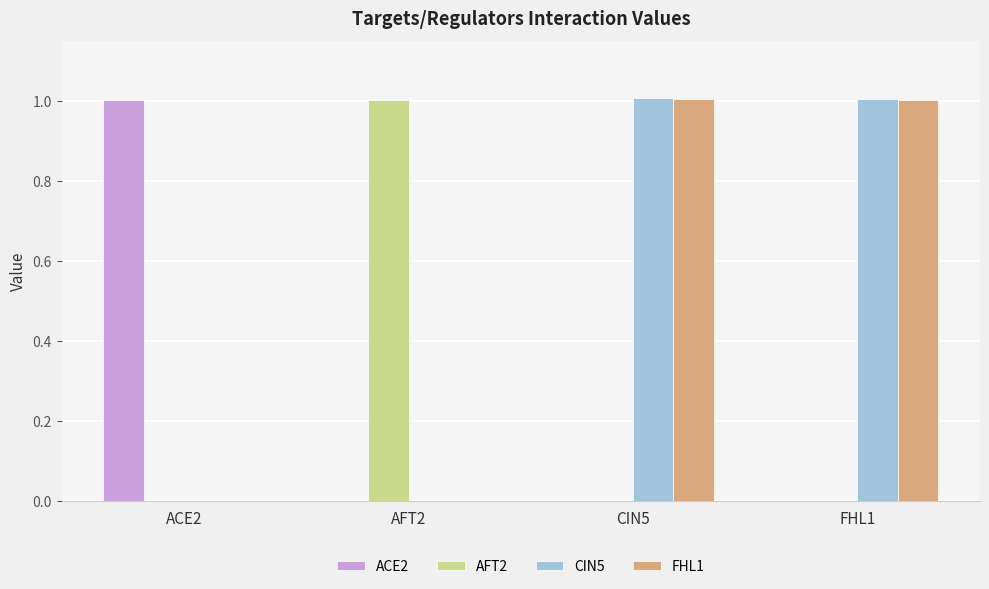

What is the highest value of the CIN5 series?

1.0